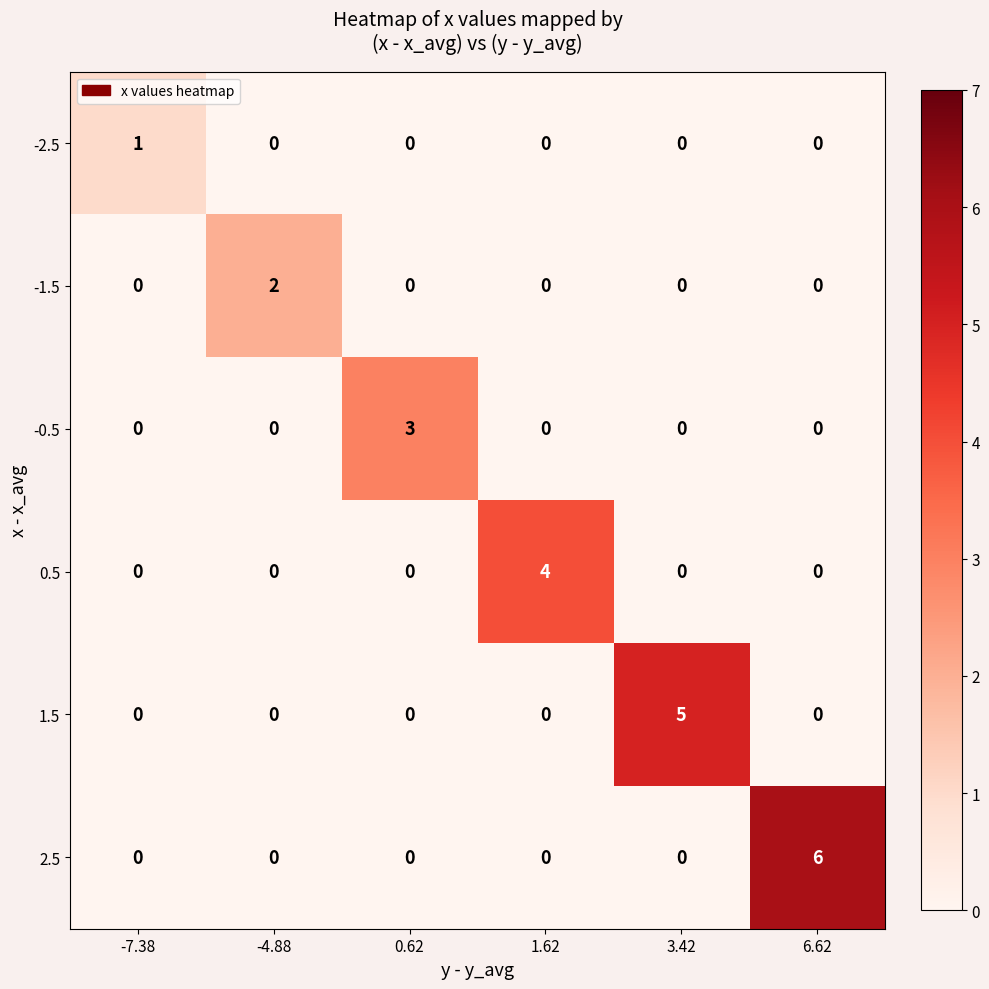

The value of -0.5 at -7.38 is 0. True or false?

True